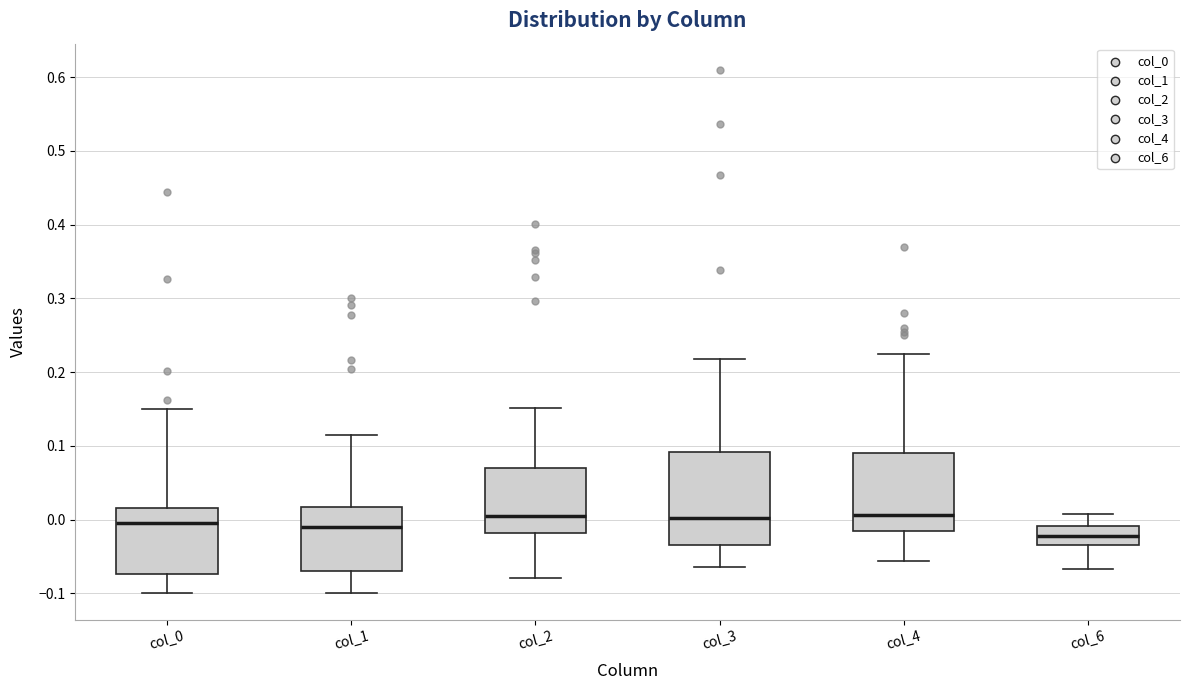

Which box is the tallest, from its lower edge to its upper edge?

col_3